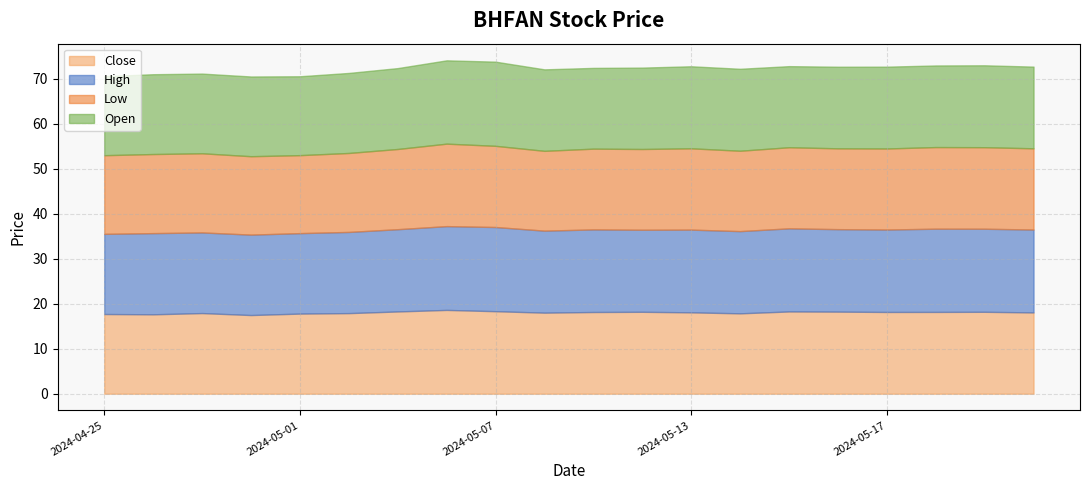

Which label corresponds to the smallest value in the chart?

2024-05-01